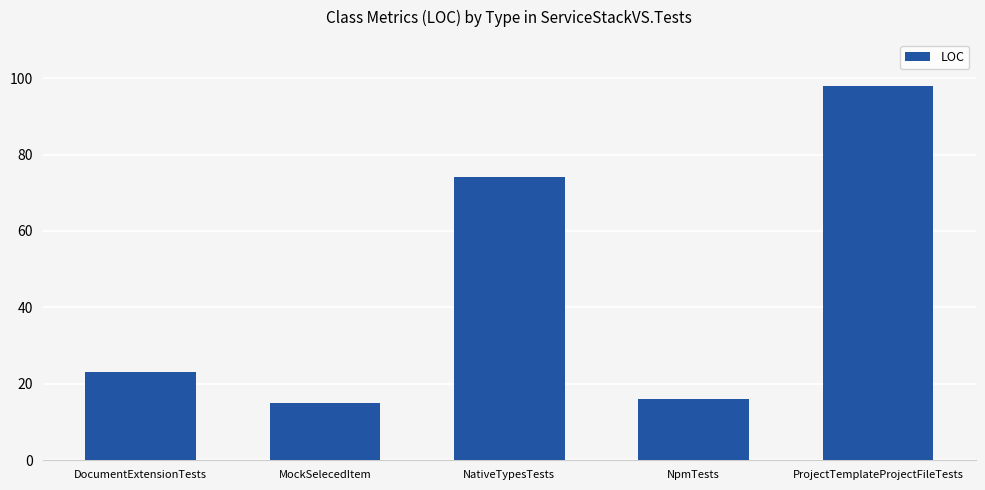

Rank the categories by value from lowest to highest.

MockSelecedItem, NpmTests, DocumentExtensionTests, NativeTypesTests, ProjectTemplateProjectFileTests